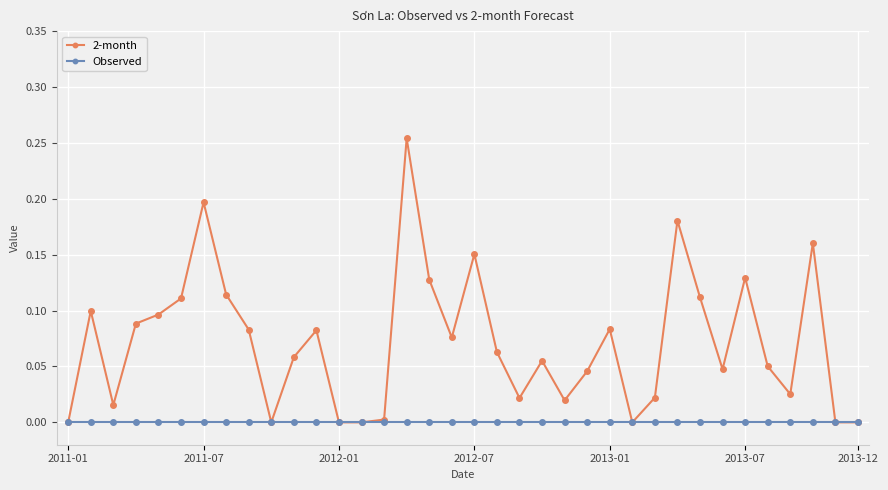

True or false: 2-month has more than 1 points higher than both neighbors.

True